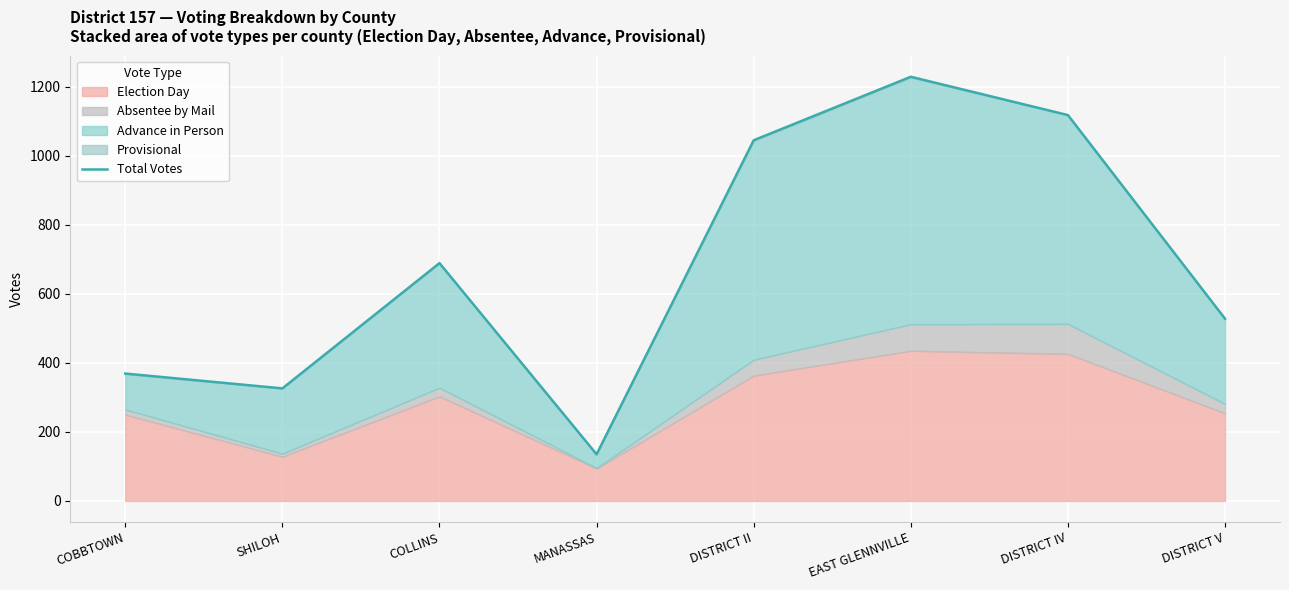

Rank the categories by value from highest to lowest.

EAST GLENNVILLE, DISTRICT IV, DISTRICT II, COLLINS, DISTRICT V, COBBTOWN, SHILOH, MANASSAS